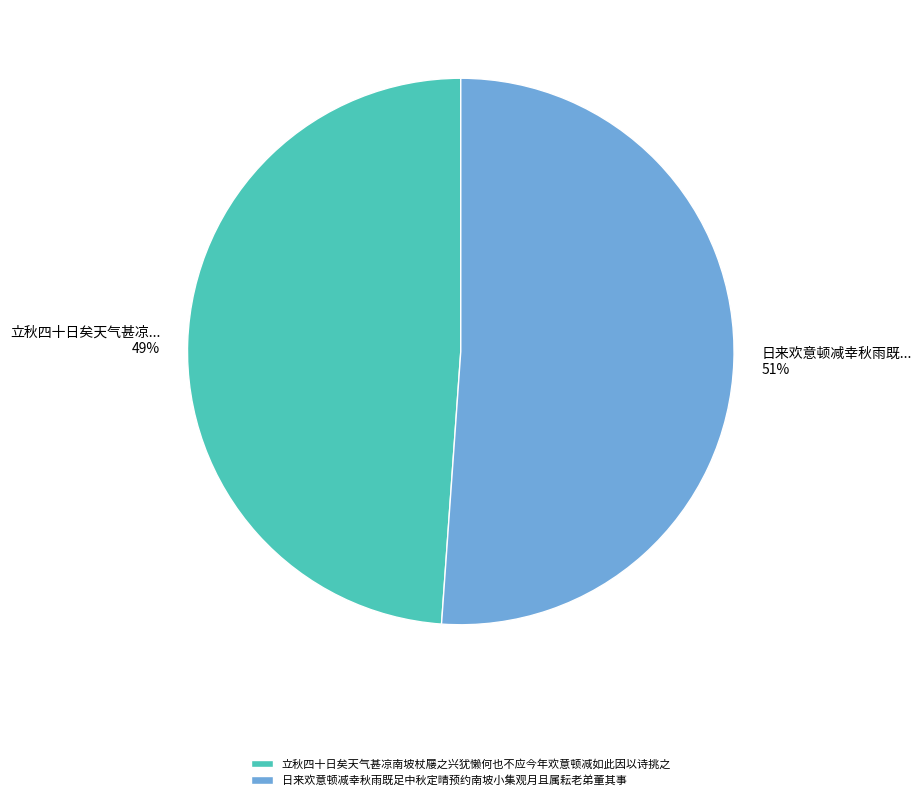

To the nearest percent, what is the average slice percentage?

50%